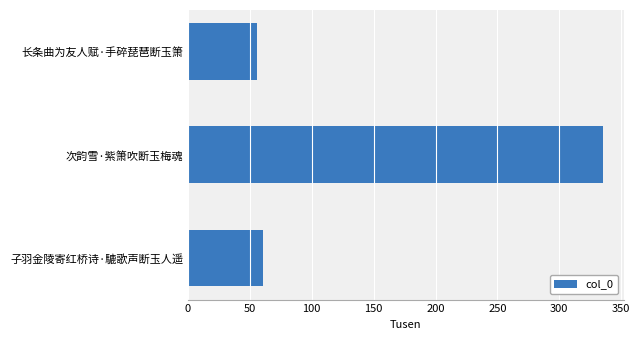

What is the label of the 2nd bar from the bottom?

次韵雪·紫箫吹断玉梅魂